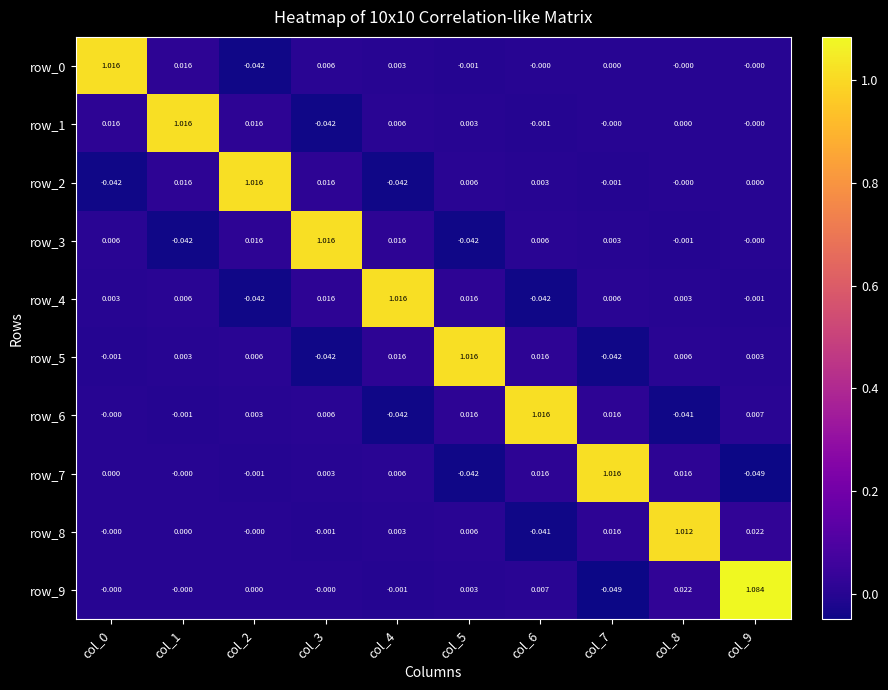

Is the value of row_3 at col_2 greater than the value of row_0 at col_3?

Yes